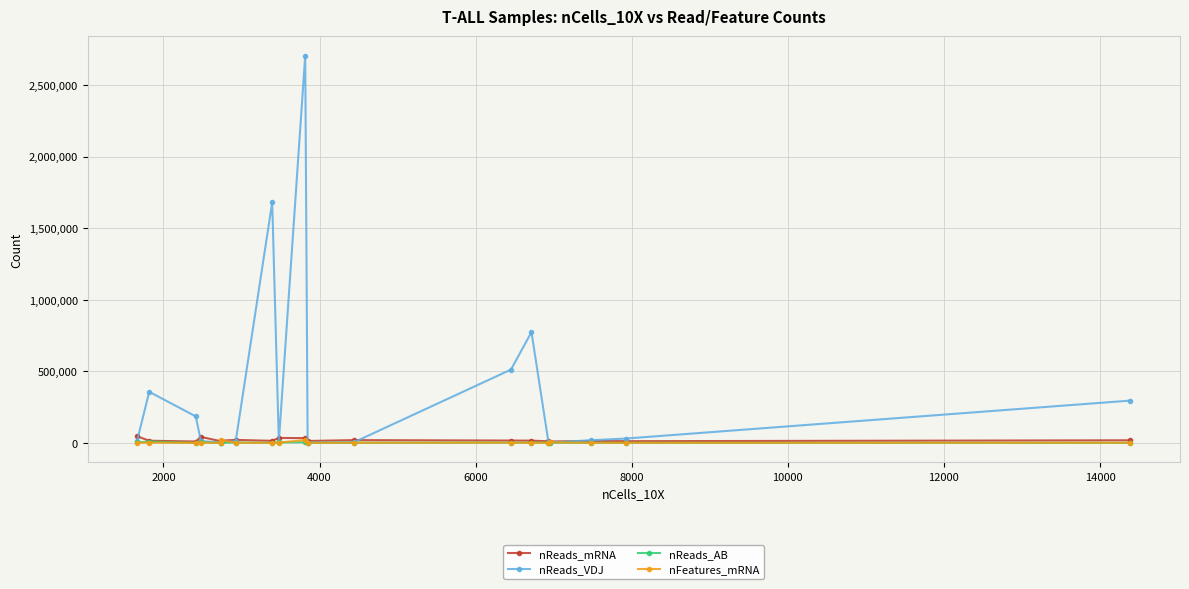

Which series has the largest total across all categories?

nReads_VDJ